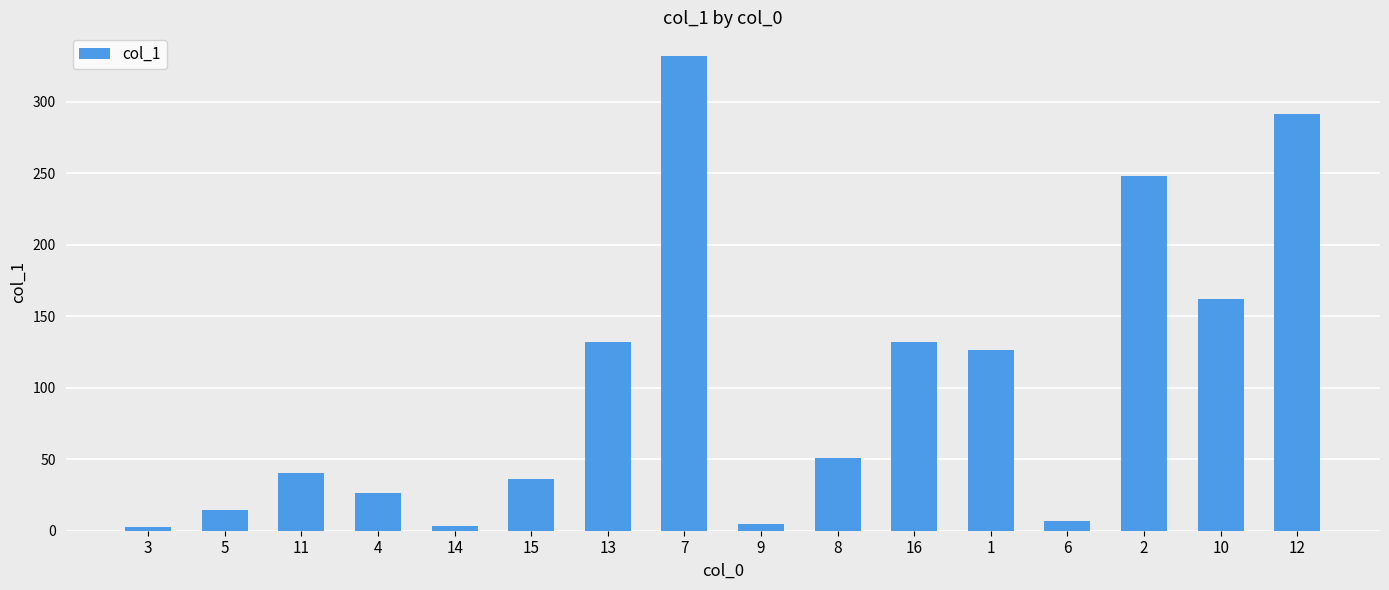

What is the ratio of the value at 7 to the value at 12?

1.1